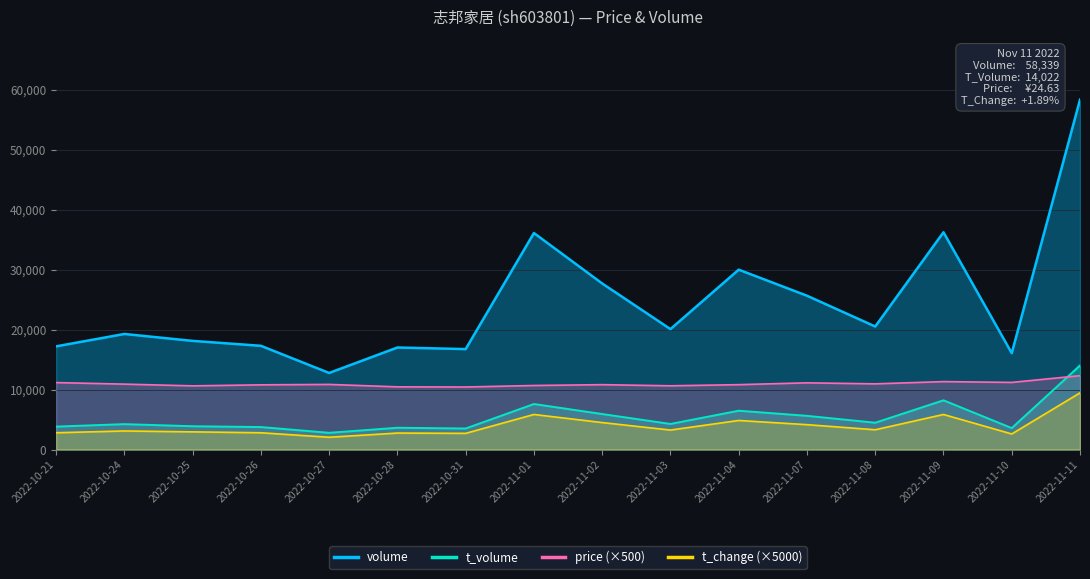

Where is t_volume nearest to the value 8407?

2022-11-09